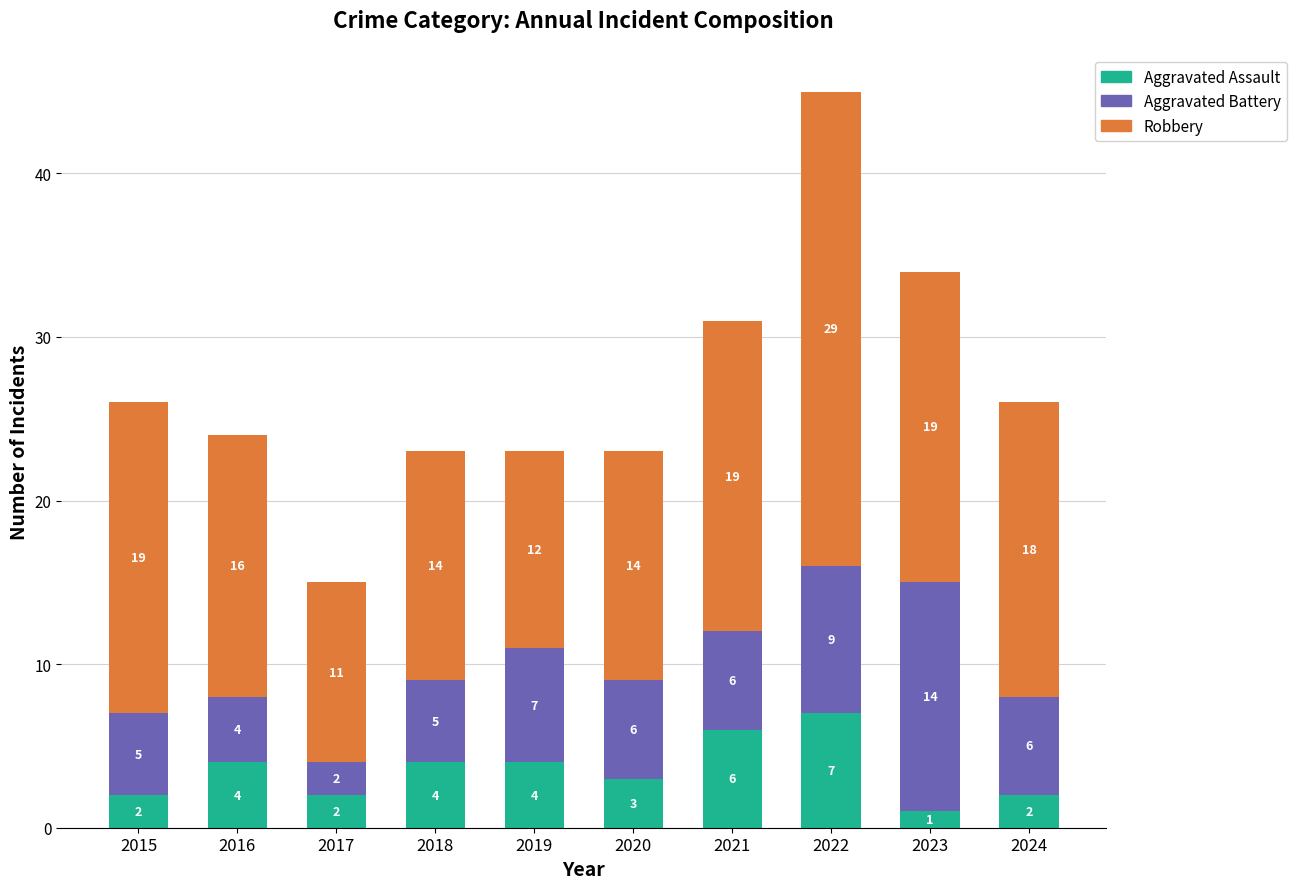

The value of Aggravated Assault at 2024 is 2. True or false?

True